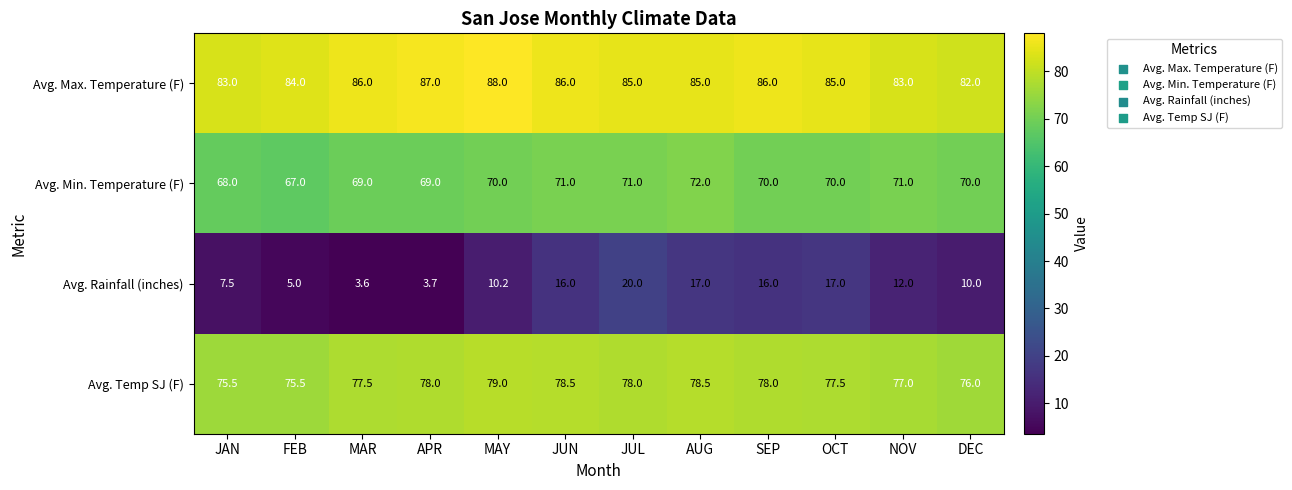

Count the Avg. Min. Temperature (F) values in the range 69 to 71.

9